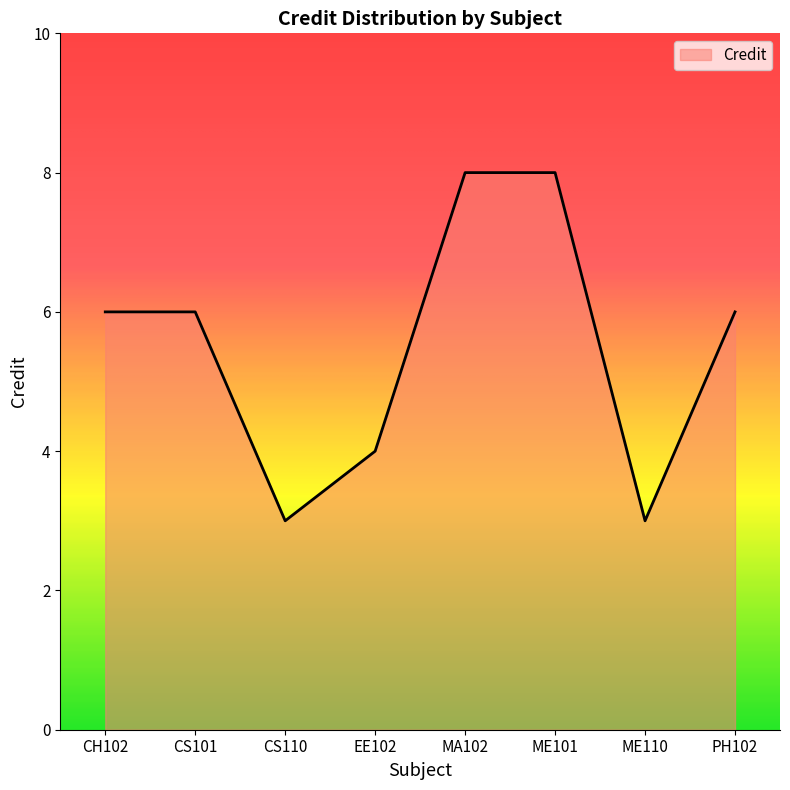

The chart shows a value of 14 at MA102. True or false?

False